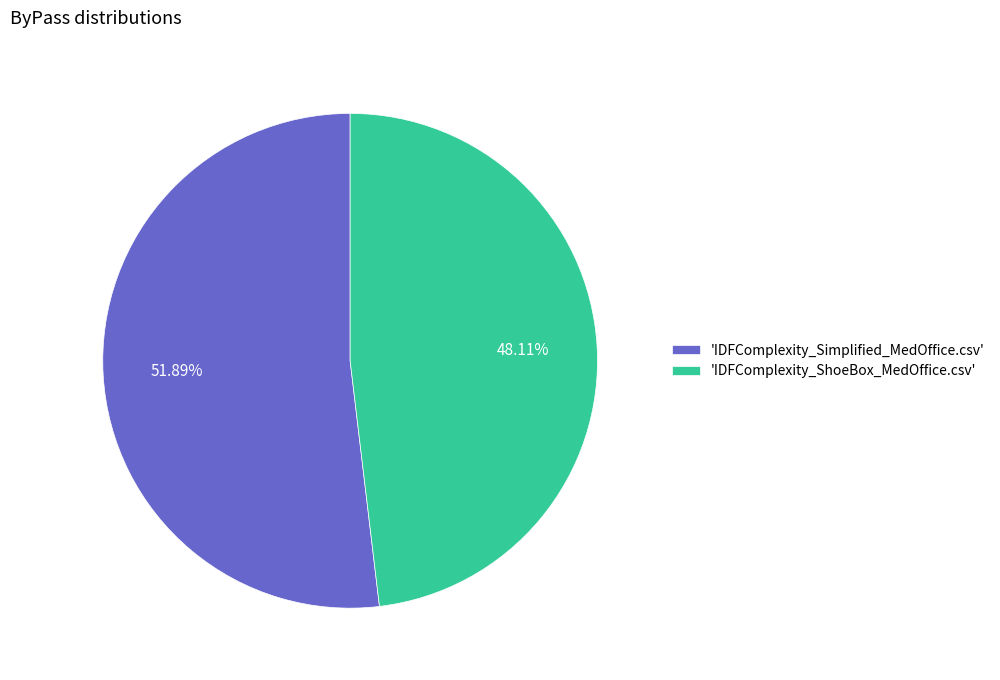

Rank the categories by value from highest to lowest.

'IDFComplexity_Simplified_MedOffice.csv', 'IDFComplexity_ShoeBox_MedOffice.csv'